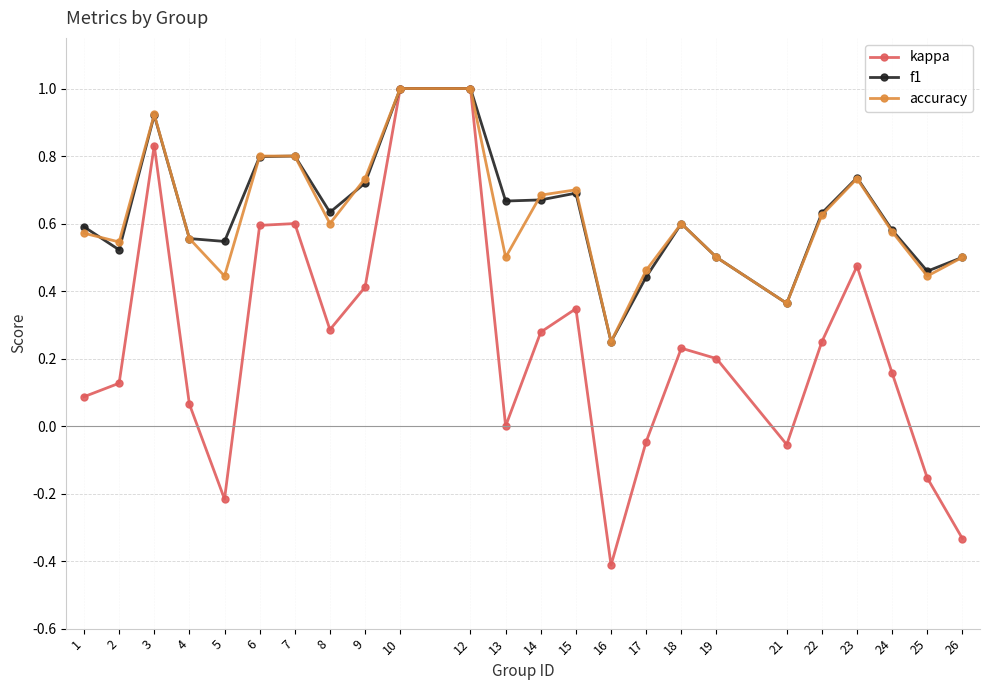

What is the total value across all series at 18?

1.4